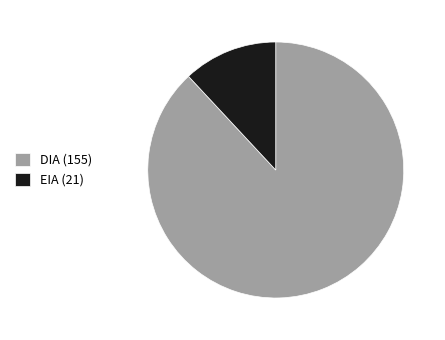

Which category has the smallest portion of the pie?

EIA